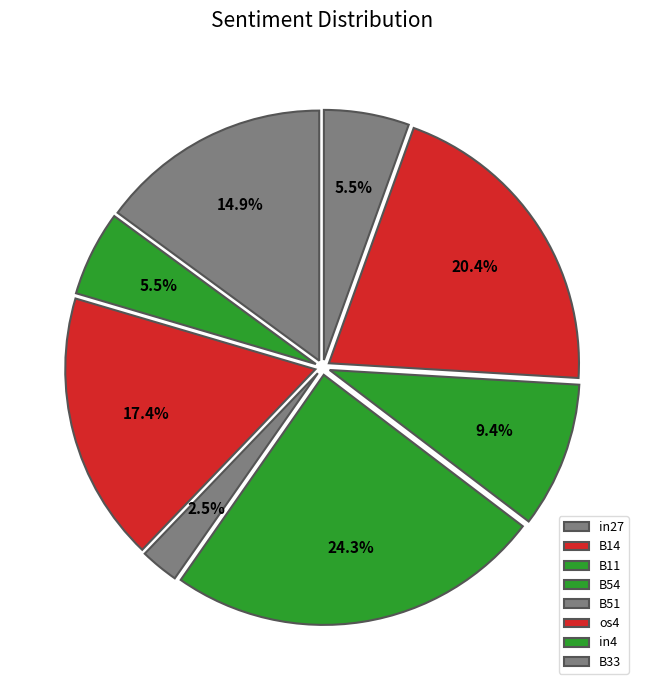

Is the sum of B33 and B14 greater than half?

No